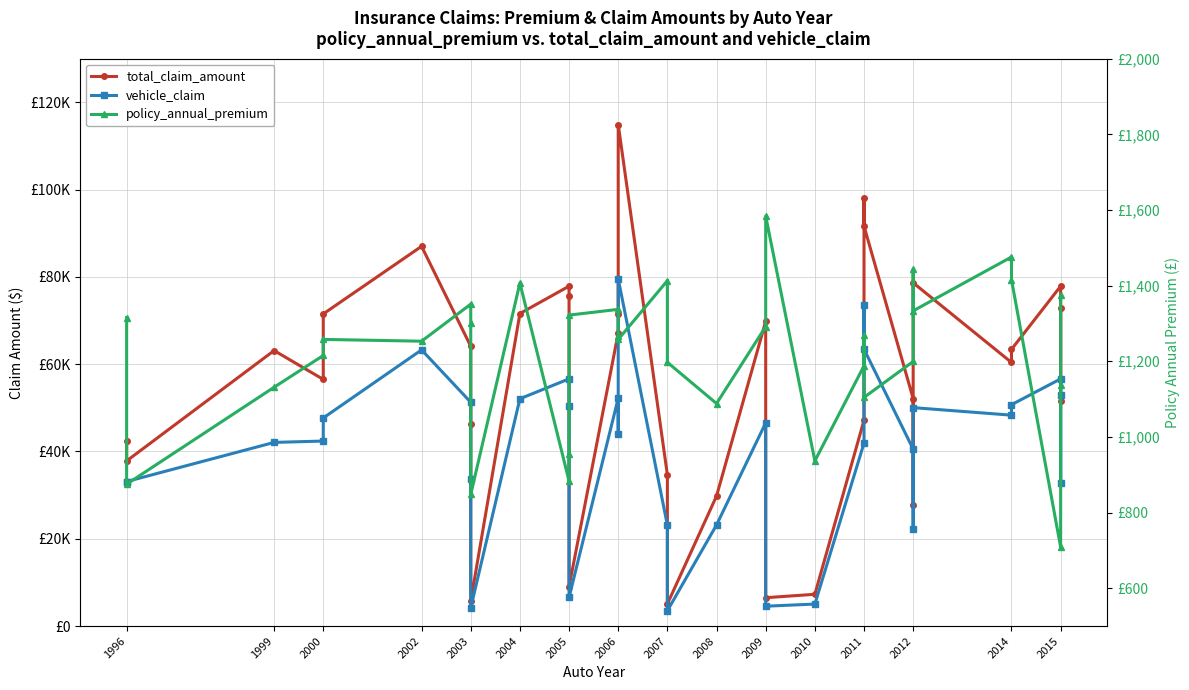

Count the number of categories in the chart.

33